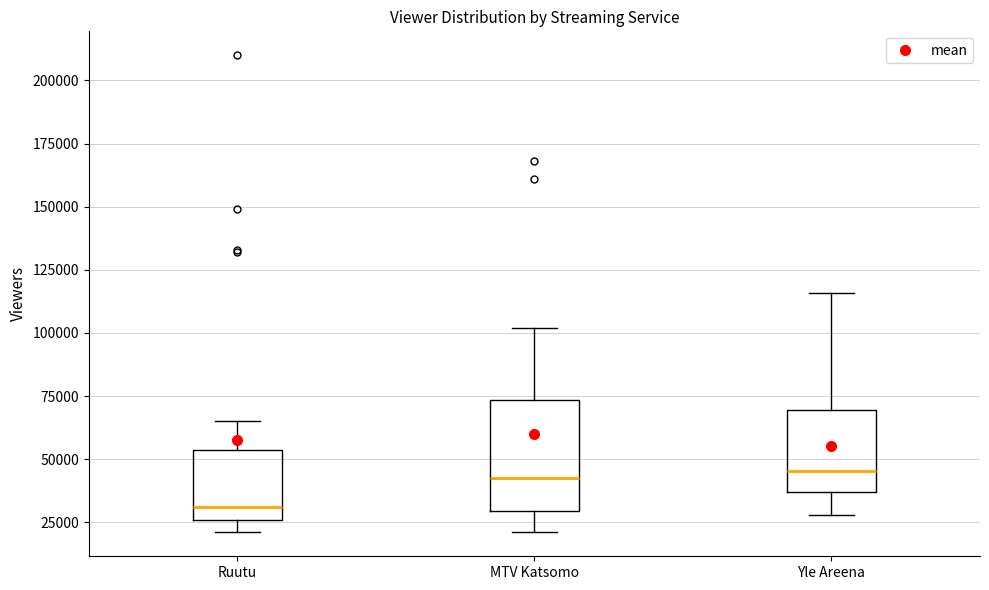

Reading left to right, read every box against the y-axis: the position of its median line, the range the box covers, and the ends of its whiskers. The values are not printed on the chart, so give them approximately, as read against the axis.

Ruutu: median 30000, box 25000 to 55000, whiskers 20000 to 65000
MTV Katsomo: median 45000, box 30000 to 75000, whiskers 20000 to 100000
Yle Areena: median 45000, box 35000 to 70000, whiskers 30000 to 115000